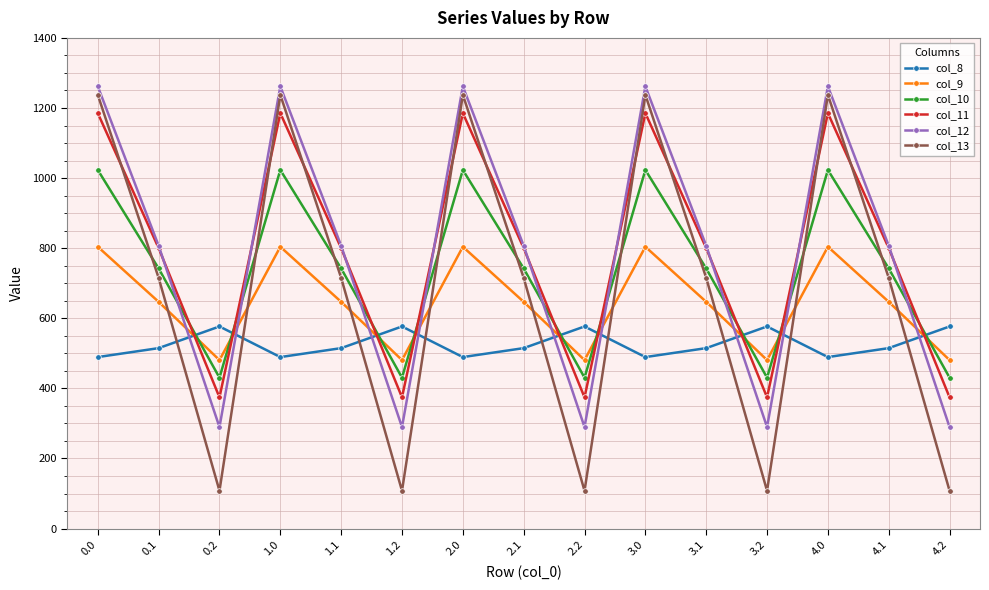

Reading left to right, extract all data points from this chart.

col_8: 489.3	514.8	576.6	489.3	514.8	576.6	489.3	514.8	576.6	489.3	514.8	576.6	489.3	514.8	576.6
col_9: 804.0	646.9	480.7	804.0	646.9	480.7	804.0	646.9	480.7	804.0	646.9	480.7	804.0	646.9	480.7
col_10: 1023.2	742.1	430.5	1023.2	742.1	430.5	1023.2	742.1	430.5	1023.2	742.1	430.5	1023.2	742.1	430.5
col_11: 1185.2	800.2	374.4	1185.2	800.2	374.4	1185.2	800.2	374.4	1185.2	800.2	374.4	1185.2	800.2	374.4
col_12: 1261.6	806.9	289.5	1261.6	806.9	289.5	1261.6	806.9	289.5	1261.6	806.9	289.5	1261.6	806.9	289.5
col_13: 1237.4	715.3	107.8	1237.4	715.3	107.8	1237.4	715.3	107.8	1237.4	715.3	107.8	1237.4	715.3	107.8